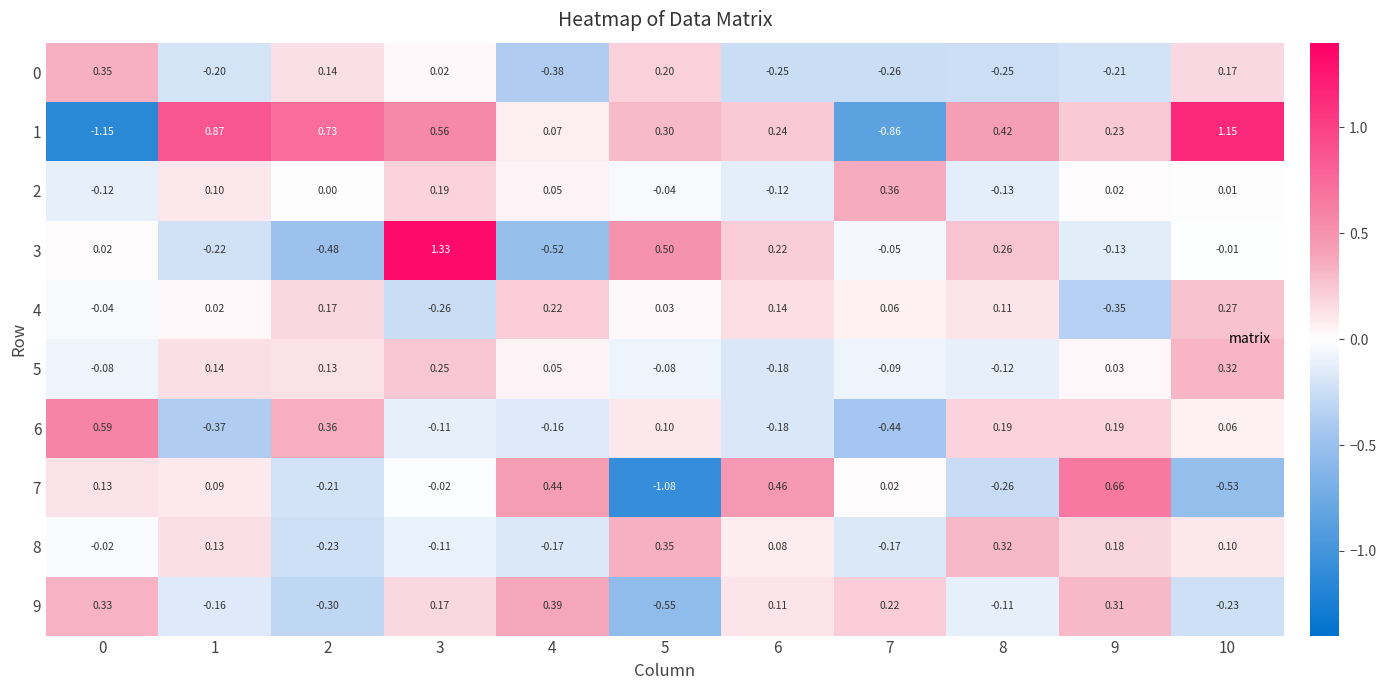

Is the value of 5 at 9 greater than the value of 8 at 2?

Yes